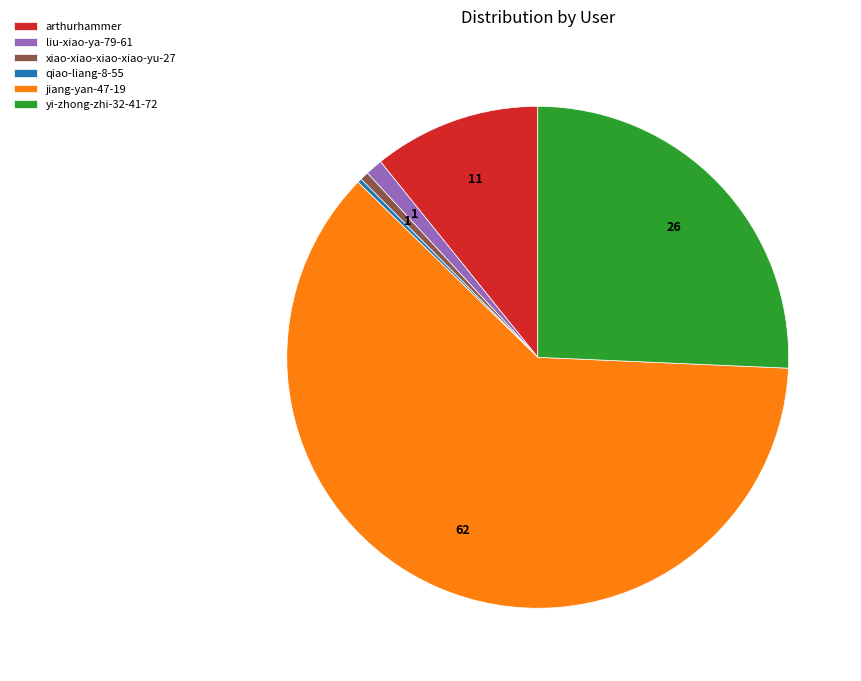

Which has a higher value, jiang-yan-47-19 or xiao-xiao-xiao-xiao-yu-27?

jiang-yan-47-19